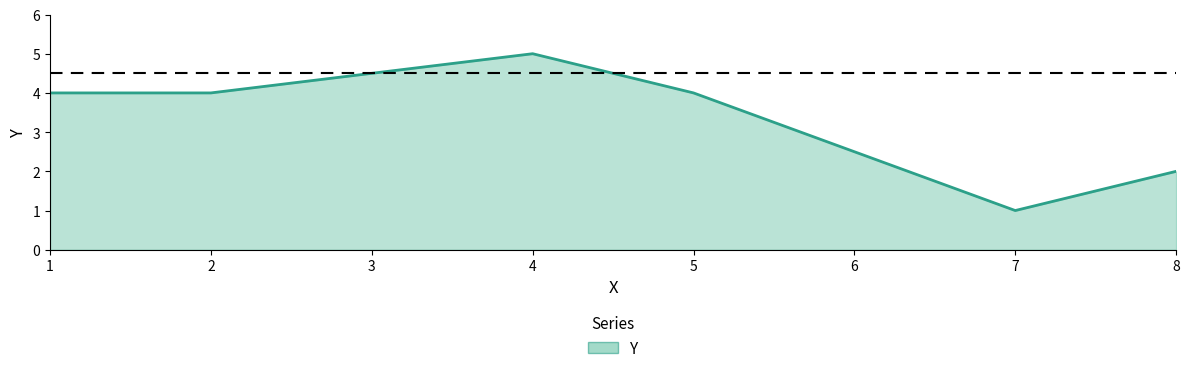

Reading left to right, what are all the values shown in this chart?

1=4	2=4	4=5	5=4	7=1	8=2